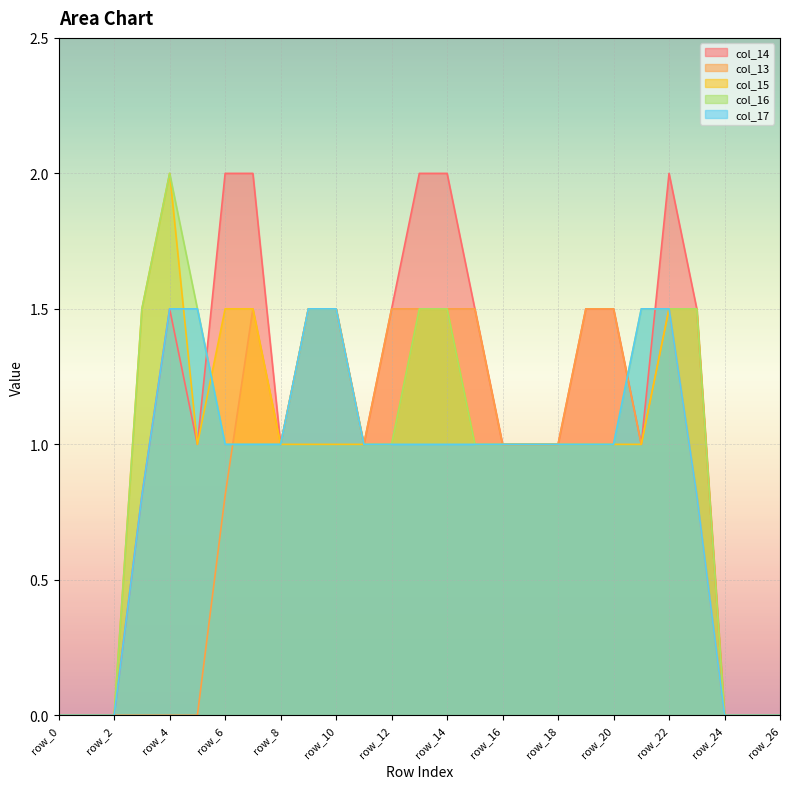

What value does the col_17 series have at row_20?

1.0